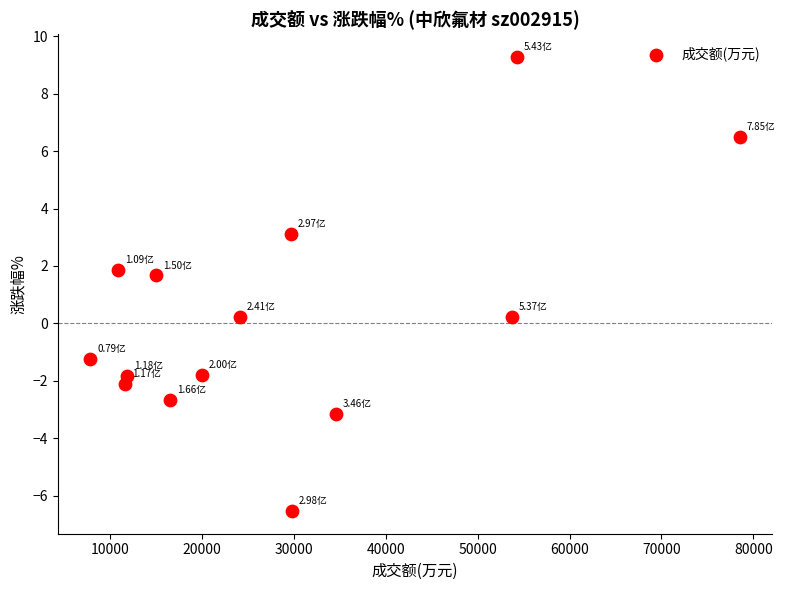

What is the range of X values (max minus min)?

70664.0